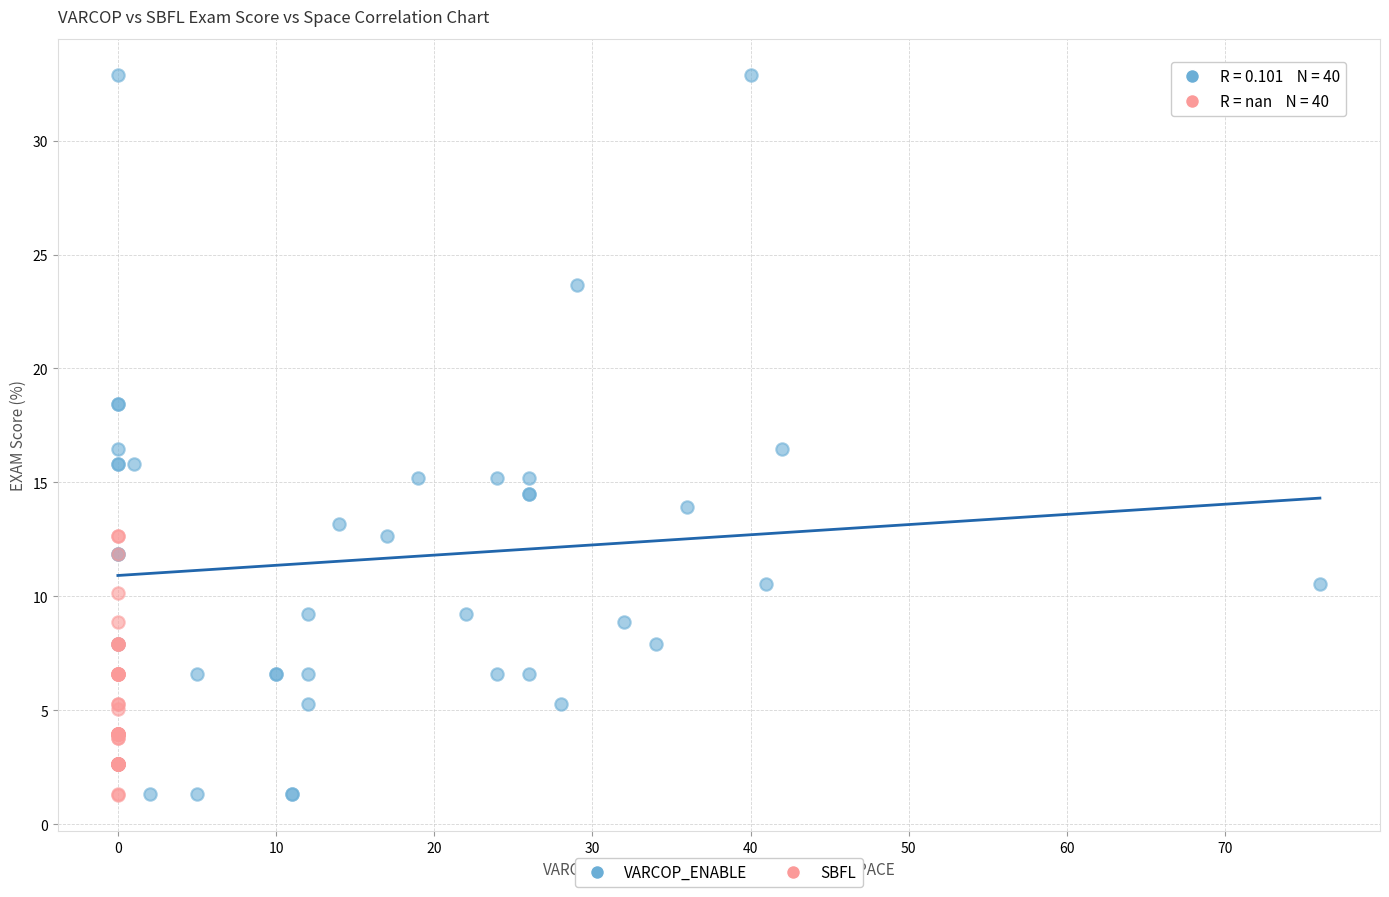

Which series contains the highest Y value?

VARCOP_ENABLE